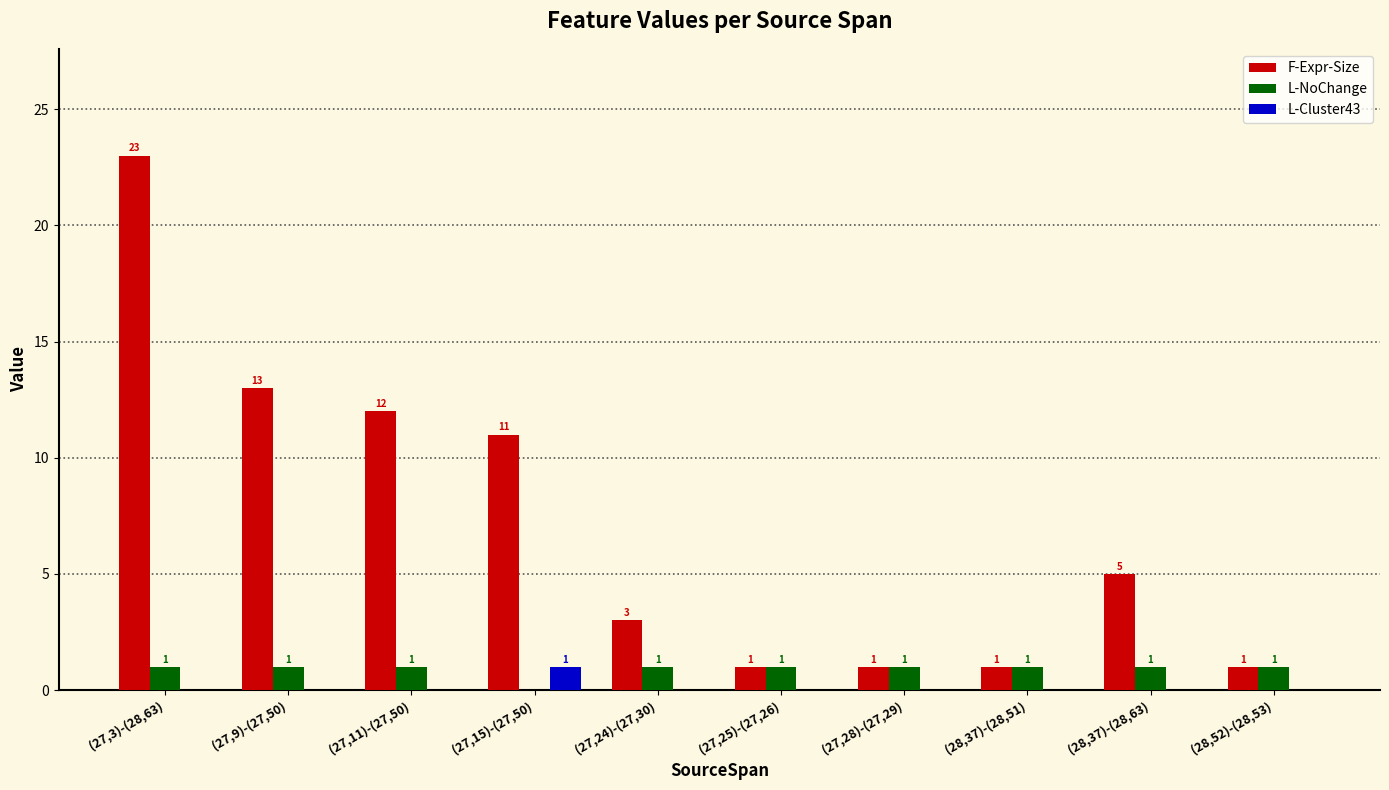

Reading left to right, extract all data points from this chart.

F-Expr-Size: 23	13	12	11	3	1	1	1	5	1
L-NoChange: 1	1	1	0	1	1	1	1	1	1
L-Cluster43: 0	0	0	1	0	0	0	0	0	0